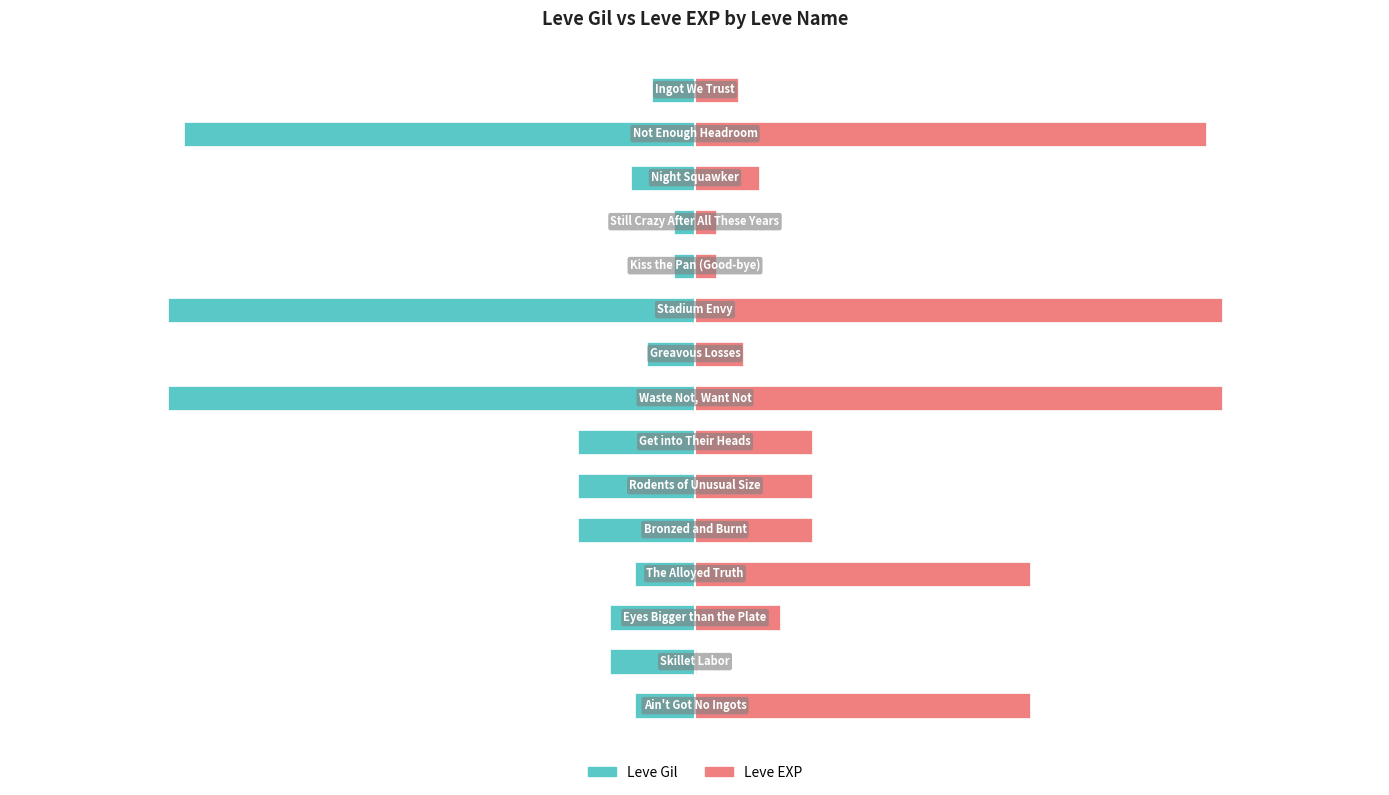

What is the minimum value for Leve EXP?

1